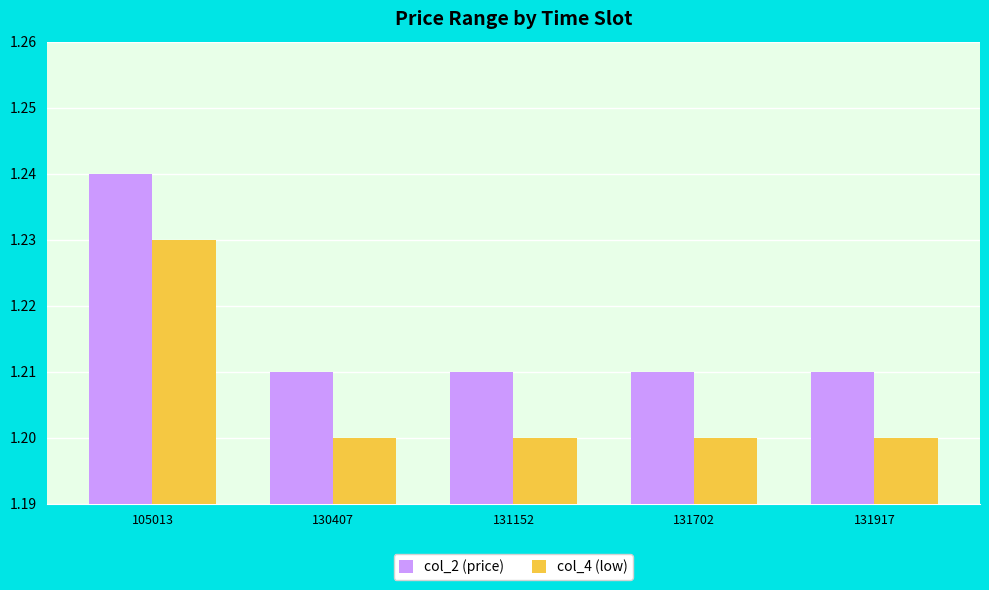

What is the total value across all series at 130407?

2.4